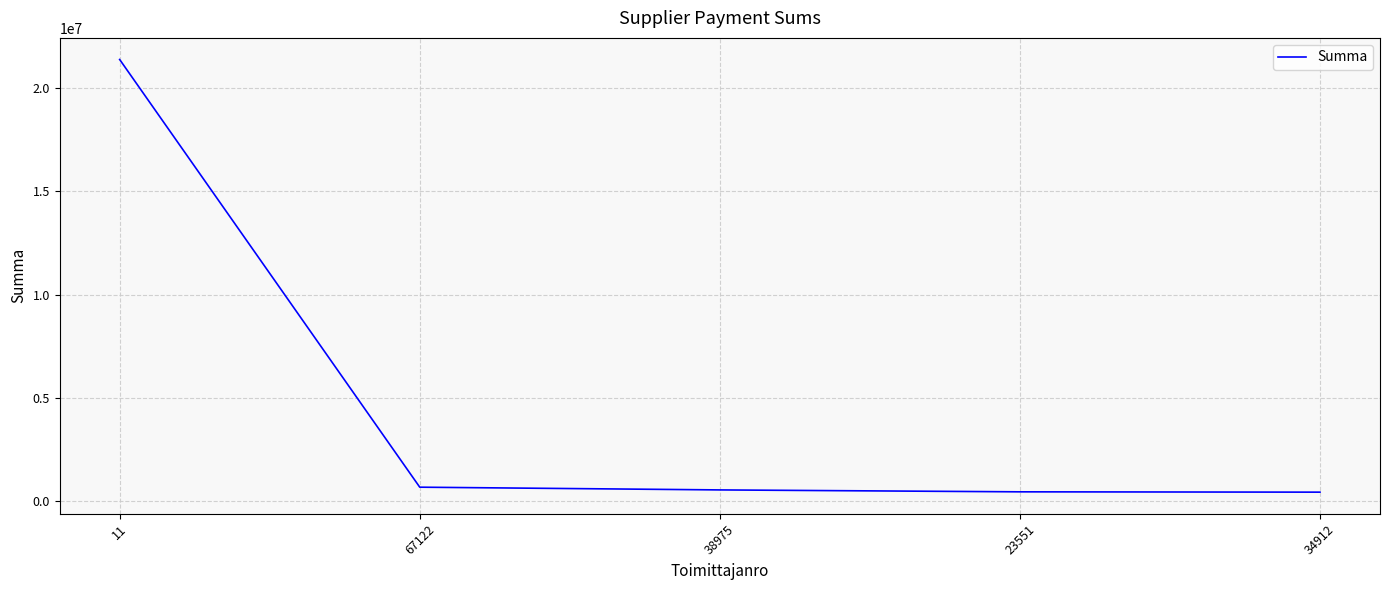

What is the maximum value shown in the chart?

21376310.7